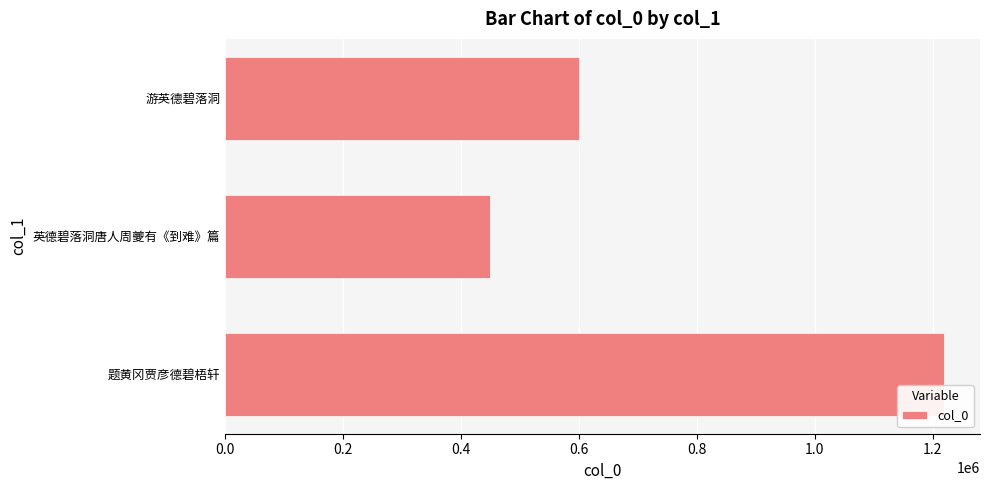

List the labels in order of value, smallest first.

英德碧落洞唐人周夔有《到难》篇, 游英德碧落洞, 题黄冈贾彦德碧梧轩